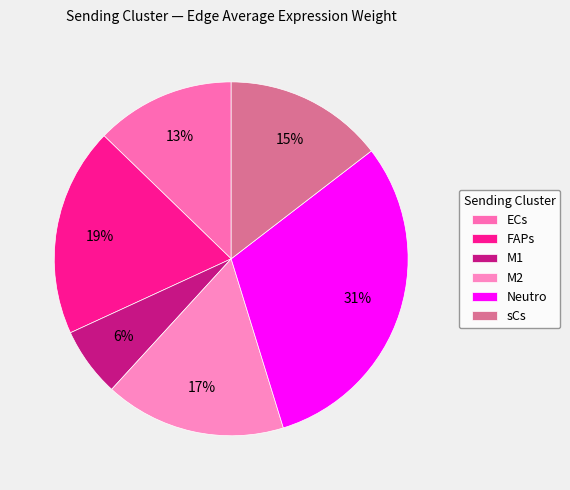

How many slices are in this pie chart?

6